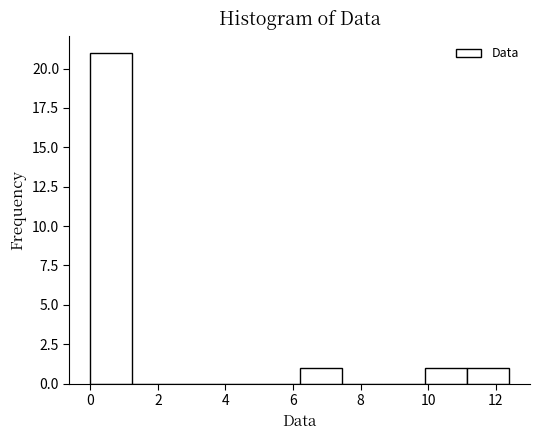

Reading left to right, transcribe this chart: for each bar, give the range it covers on the x-axis and its height. Neither the bar edges nor the heights are printed on the chart, so give them approximately, as read against the axes.

0.00 to 1.24: 21
1.24 to 2.48: 0
2.48 to 3.72: 0
3.72 to 4.96: 0
4.96 to 6.20: 0
6.20 to 7.44: 1
7.44 to 8.68: 0
8.68 to 9.92: 0
9.92 to 11.16: 1
11.16 to 12.40: 1